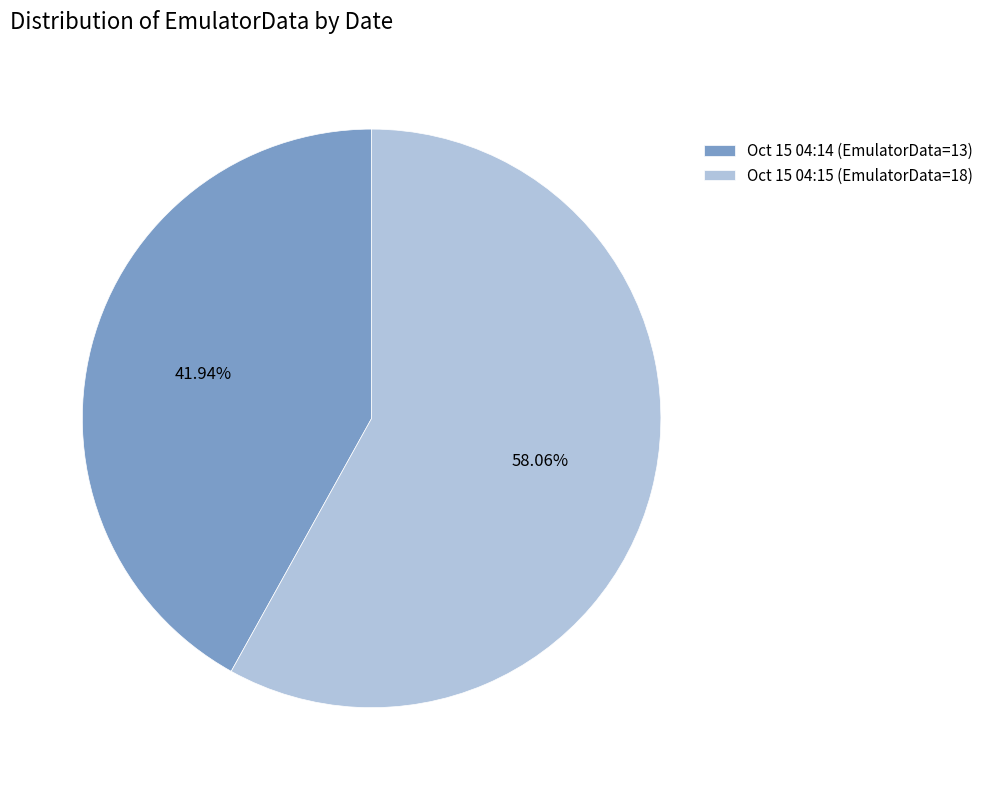

Approximately how many times larger is the value at Oct 15 04:14 (EmulatorData=13) compared to Oct 15 04:15 (EmulatorData=18)?

0.7